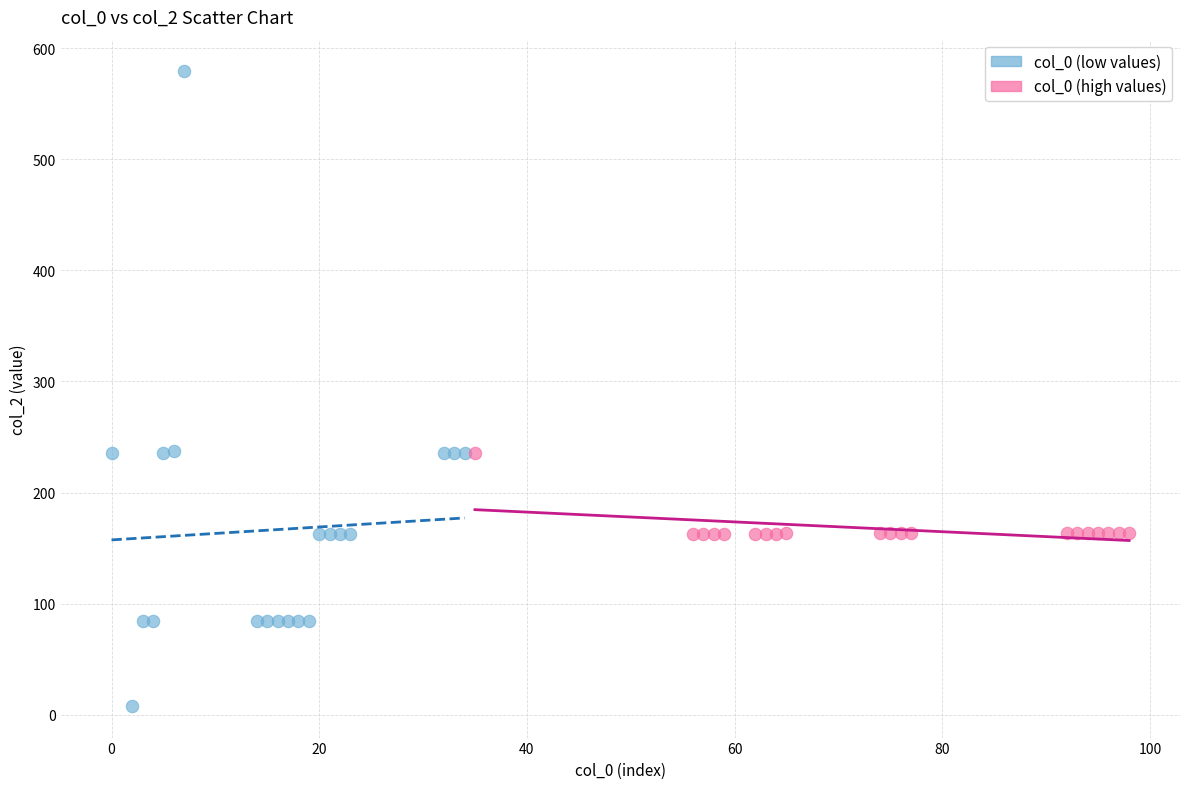

Which series reaches the minimum Y coordinate?

col_0 (low values)